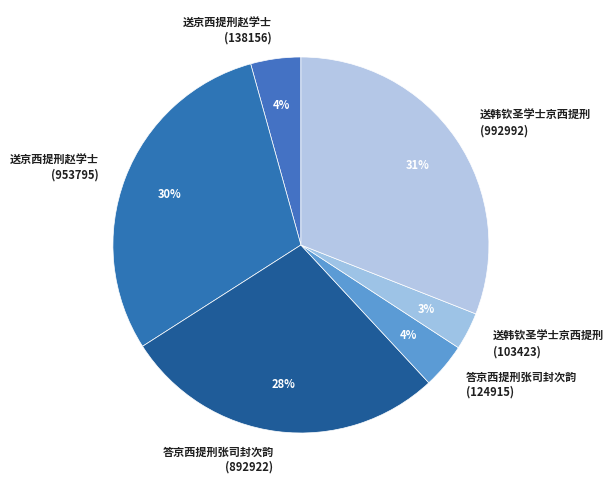

The 送韩钦圣学士京西提刑 (992992) slice represents 31% of the pie. True or false?

True